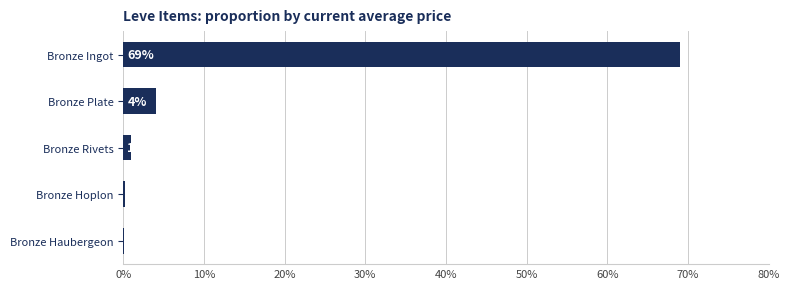

What is the maximum value shown in the chart?

69.0